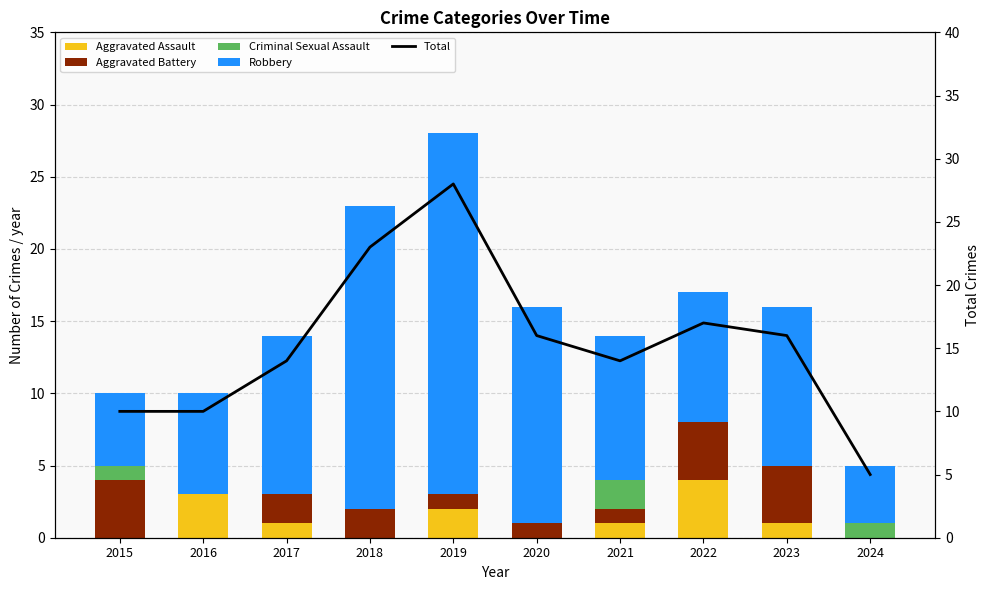

The value of Aggravated Battery at 2024 is 0. True or false?

True